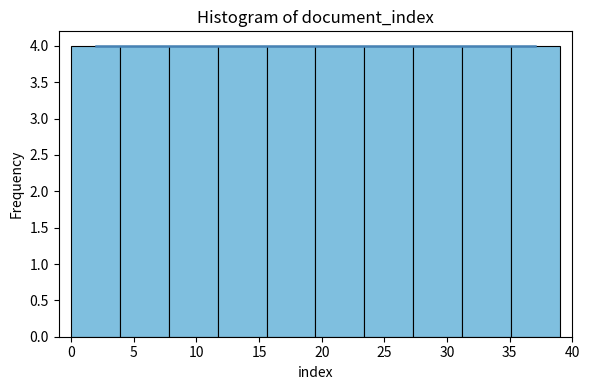

What is the height of the bar covering 0.0 to 3.9 on the x-axis? Neither the bar edges nor the heights are printed on the chart, so give them approximately, as read against the axes.

4